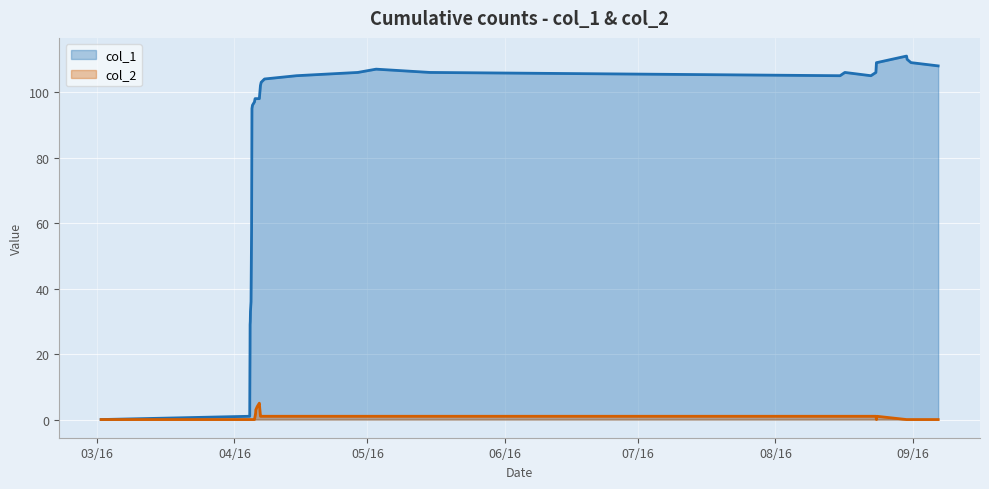

True or false: col_2 and col_1 cross at least once.

False